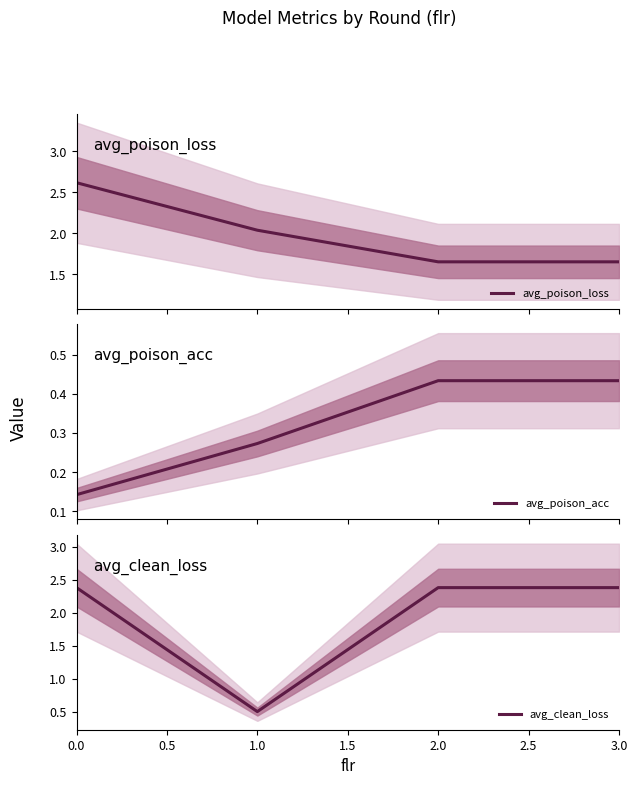

Which series has the largest range (max minus min)?

avg_clean_loss